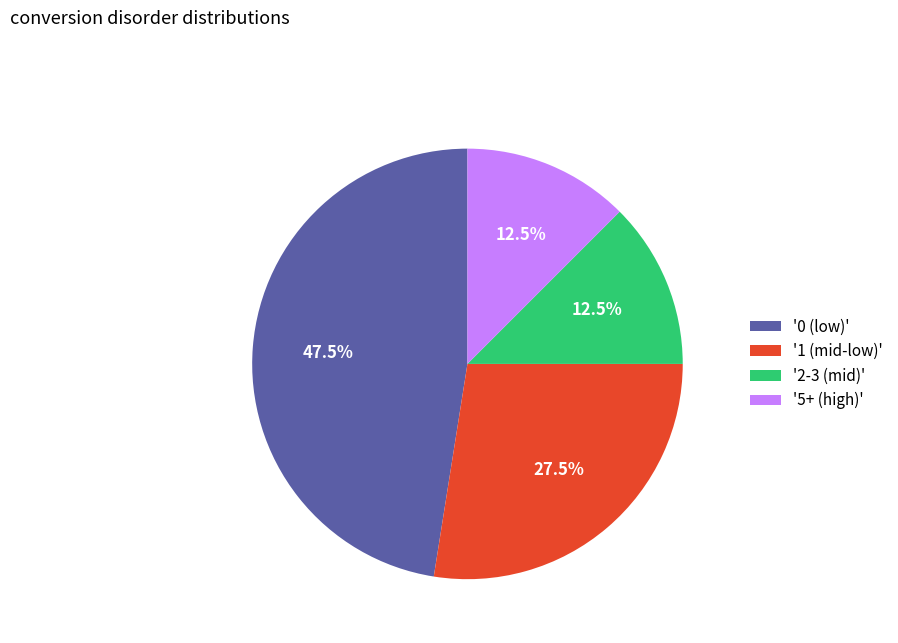

To the nearest percent, what is the average slice percentage?

25%